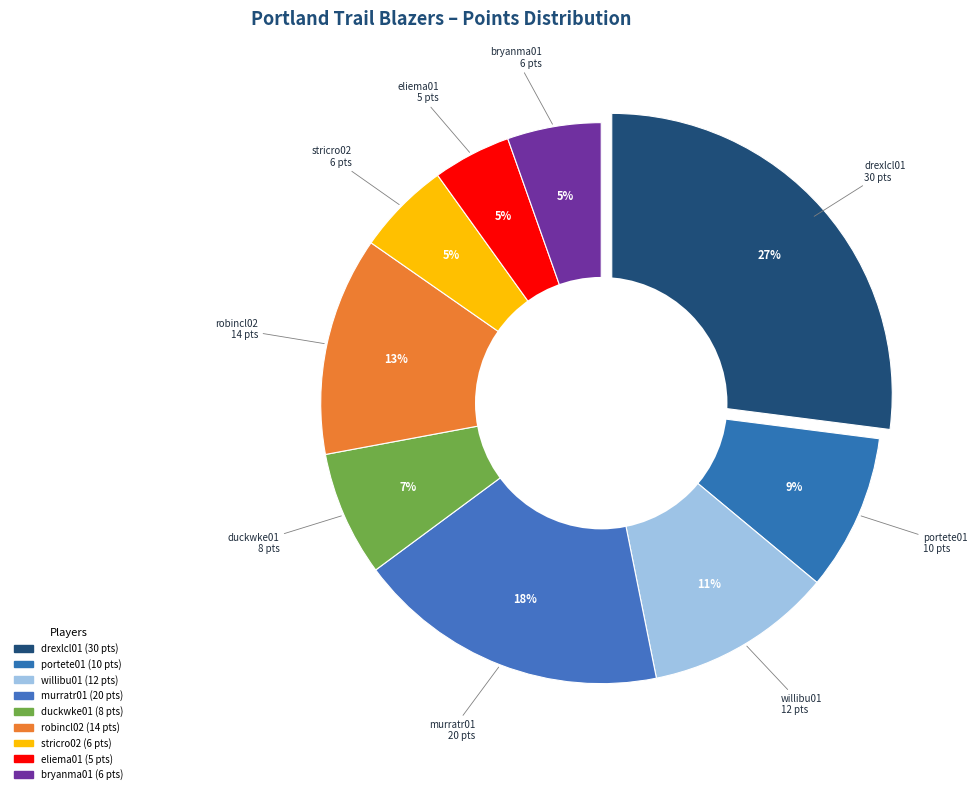

Which category has the biggest portion of the pie?

drexlcl01